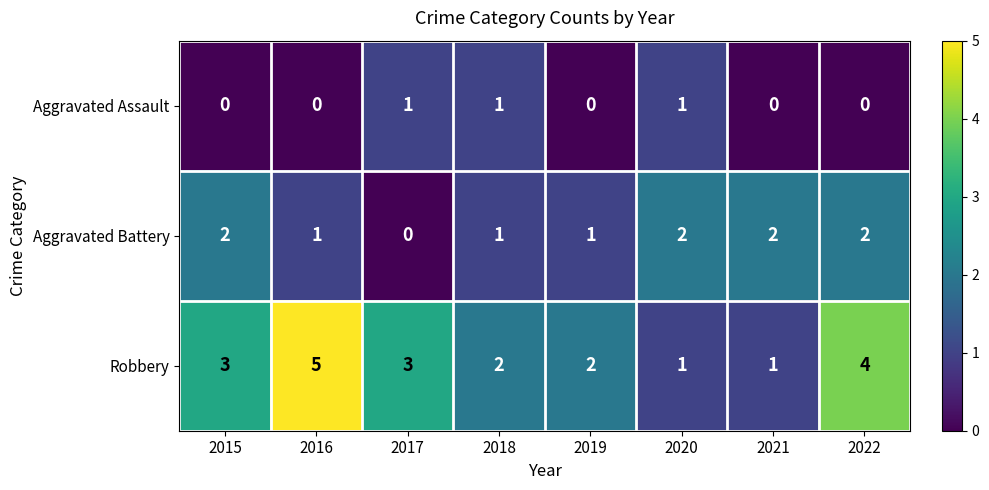

Count the Aggravated Assault values in the range 0 to 1.

8